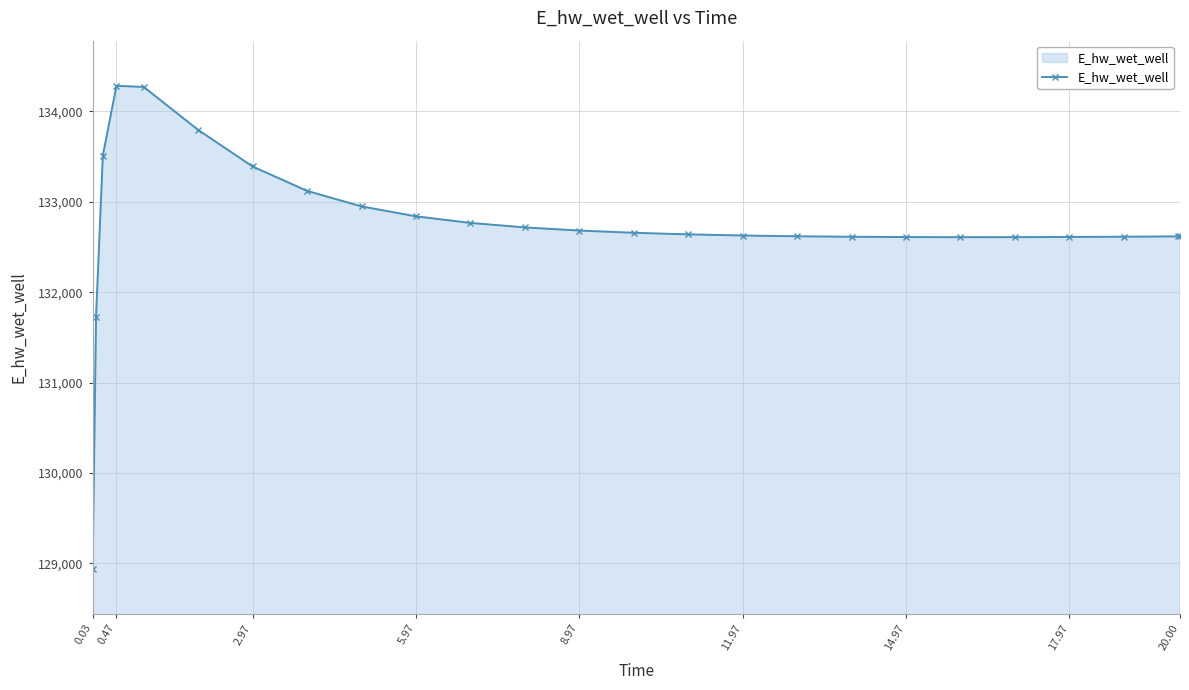

What is the value of the 7th point from the left?

133391.3